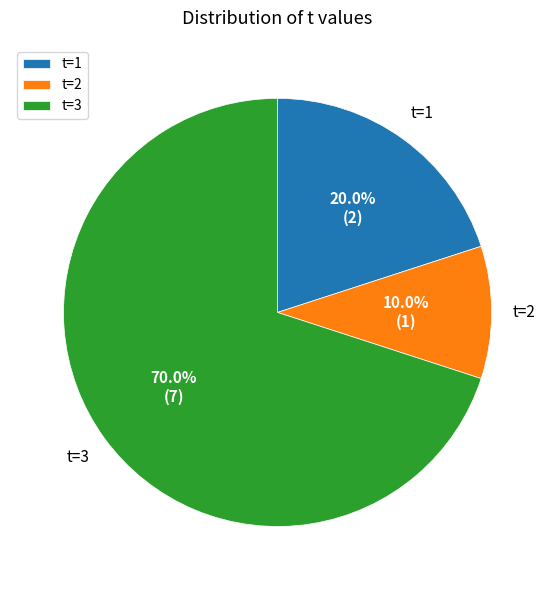

What percentage is NOT represented by t=1?

80.0%